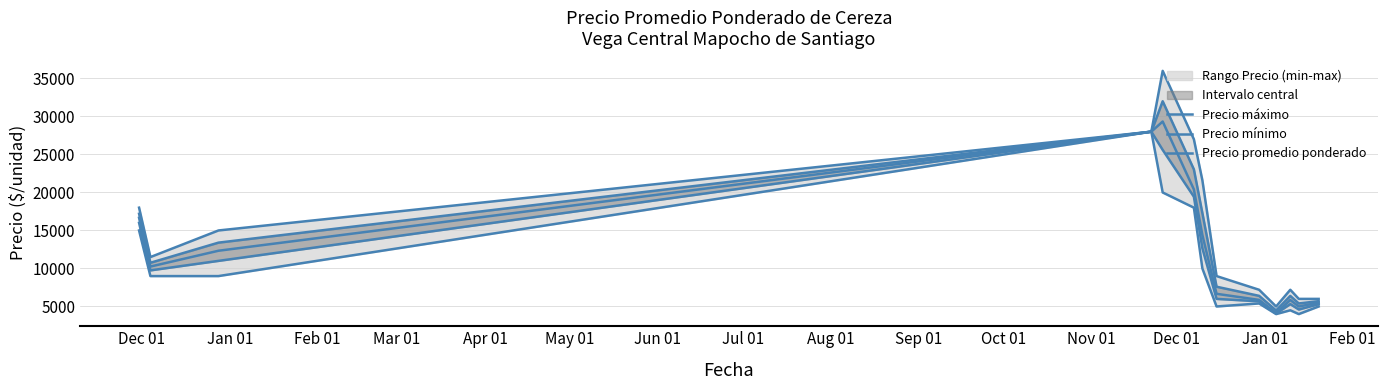

What is the sum of the Precio promedio ponderado values at Mar 01 and Aug 01?

33867